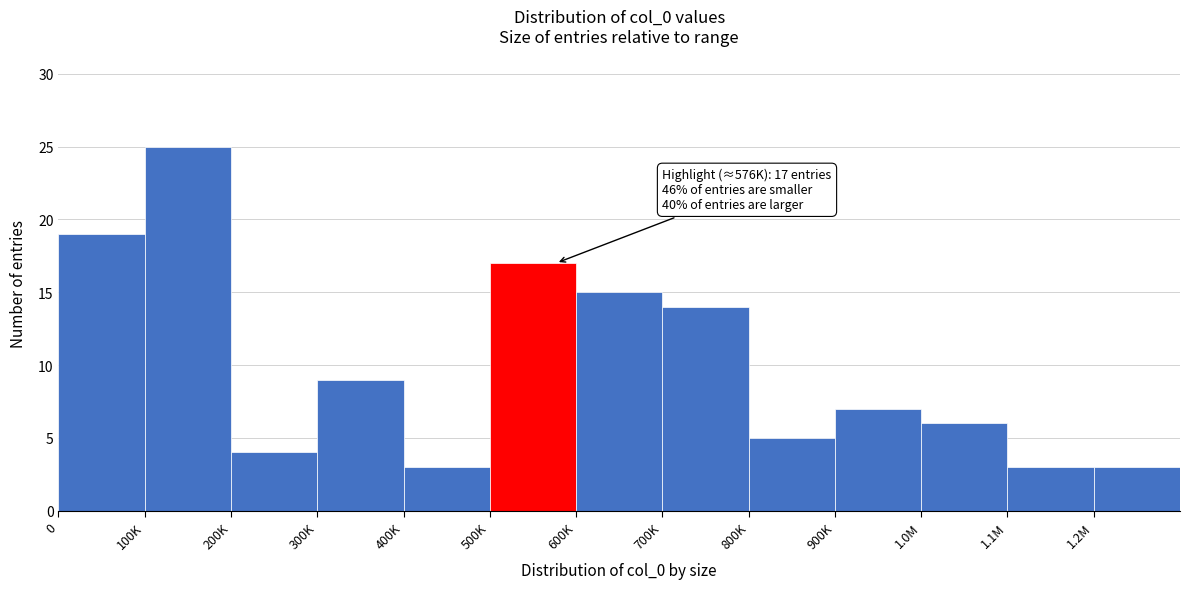

Reading left to right, what are all the values shown in this chart?

19	25	4	9	3	17	15	14	5	7	6	3	3